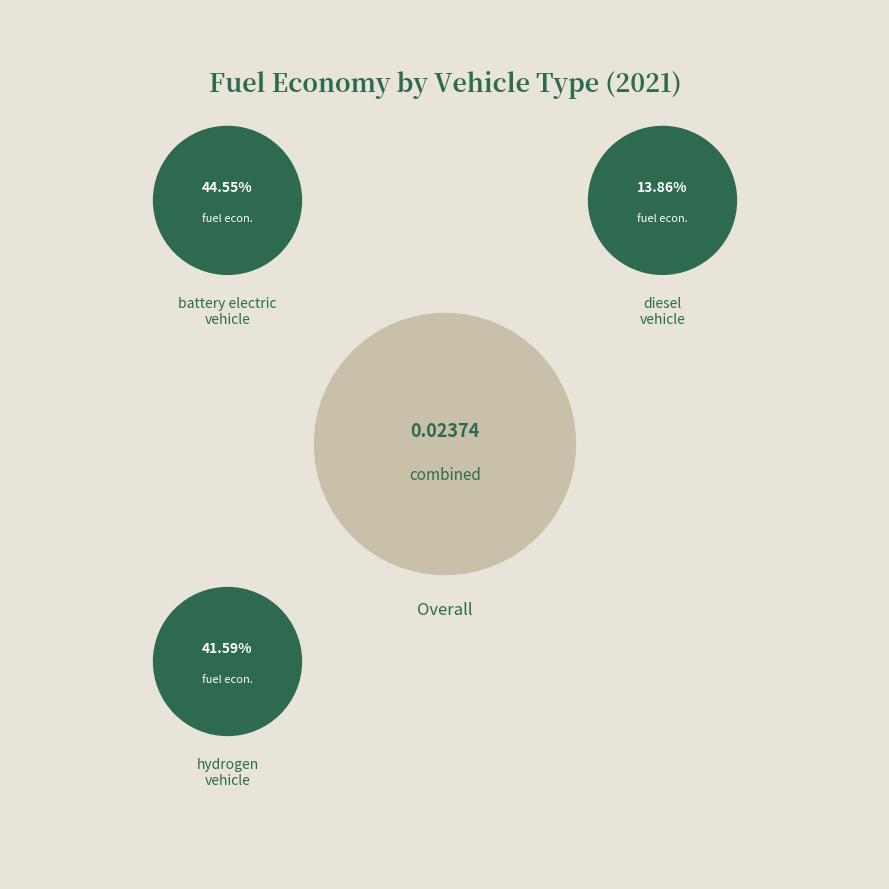

Between hydrogen vehicle and diesel vehicle, which is larger?

hydrogen vehicle